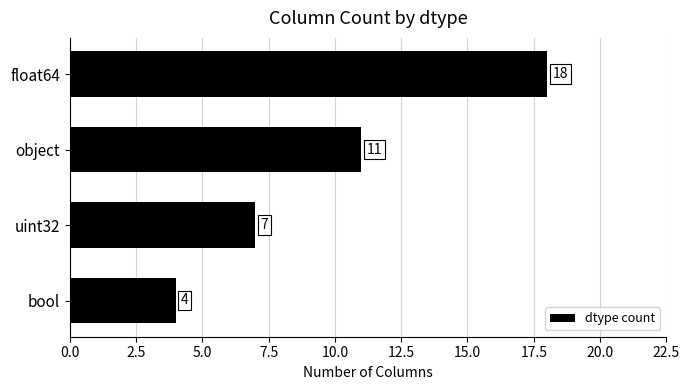

The chart shows a value of 26 at float64. True or false?

False